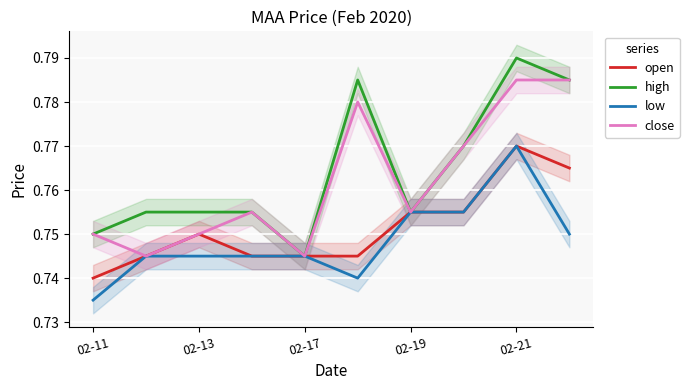

What is the sum of all close values?

7.6